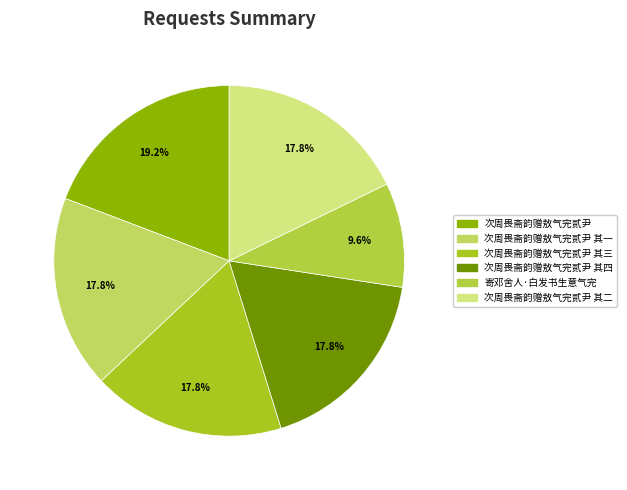

To the nearest percent, what percentage of the pie is 次周畏斋韵赠敖气完贰尹 其四?

18%